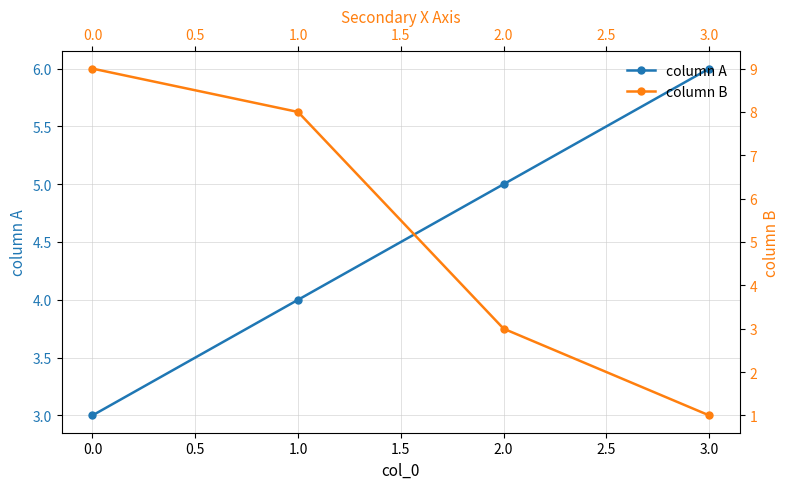

Between 0.0 and 3.0, which series saw the biggest shift?

column B